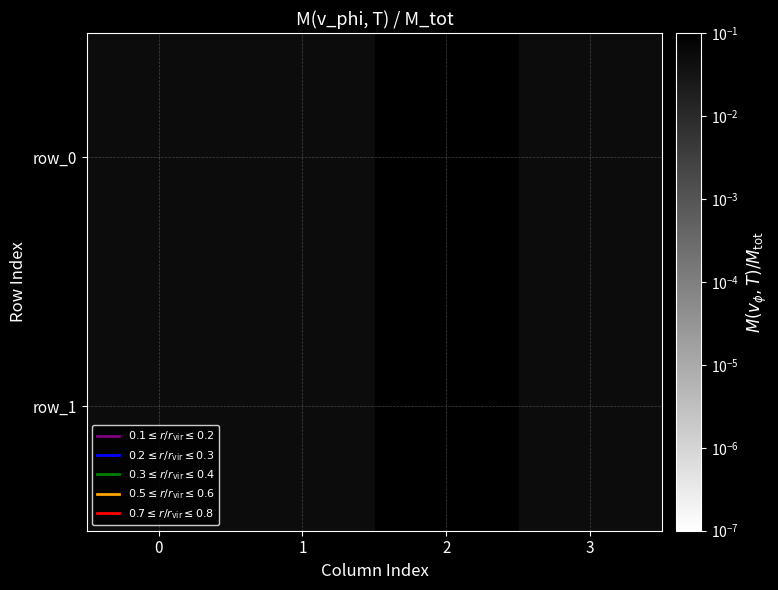

At which category is the sum across all series the highest?

2